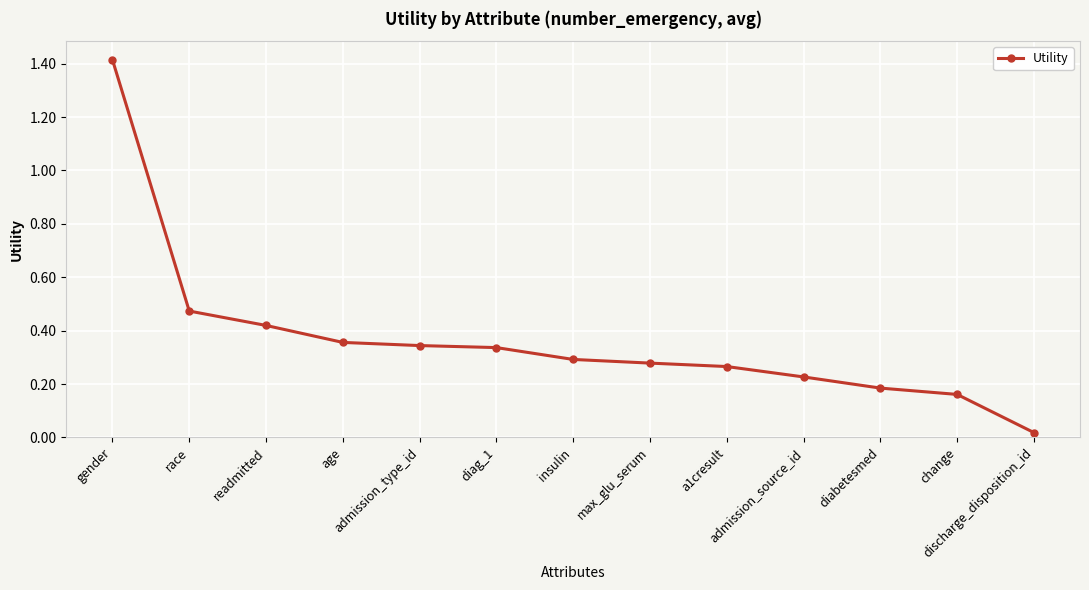

What is the maximum value shown in the chart?

1.4